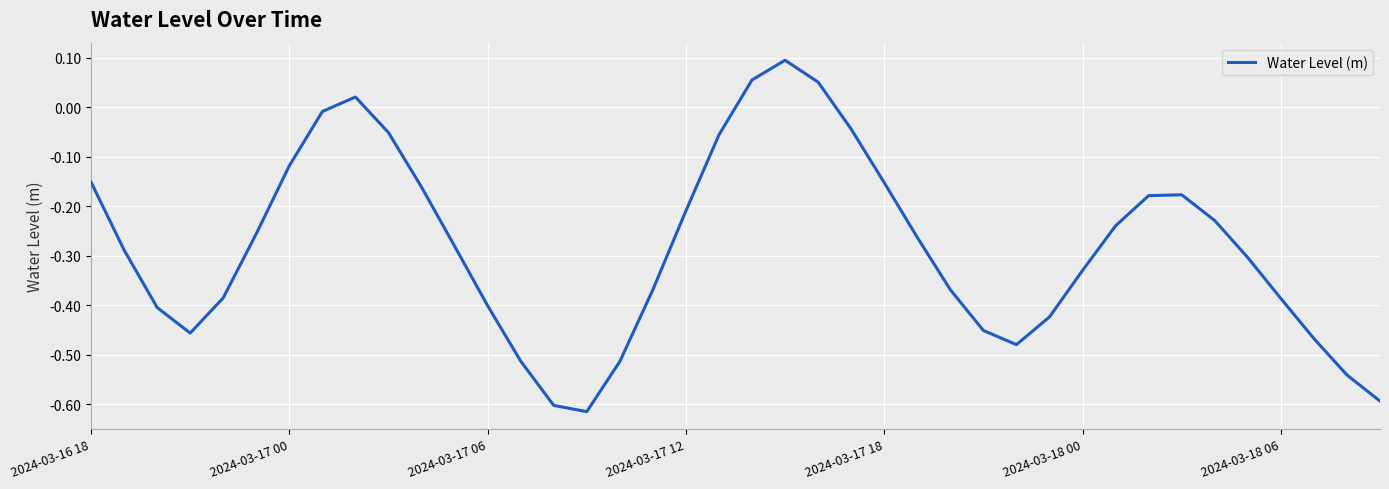

What is the difference between the maximum and minimum values?

0.7